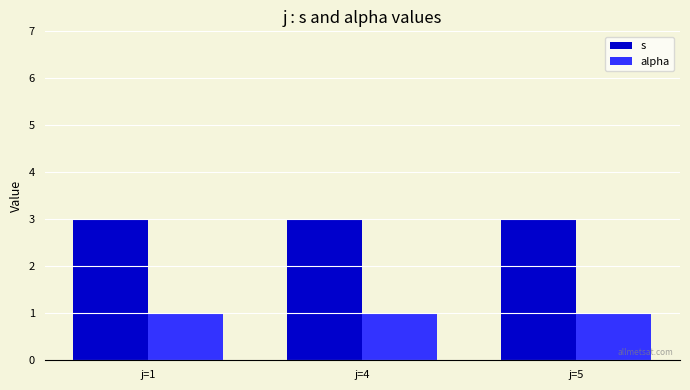

True or false: alpha has a value of 1 at j=1.

True